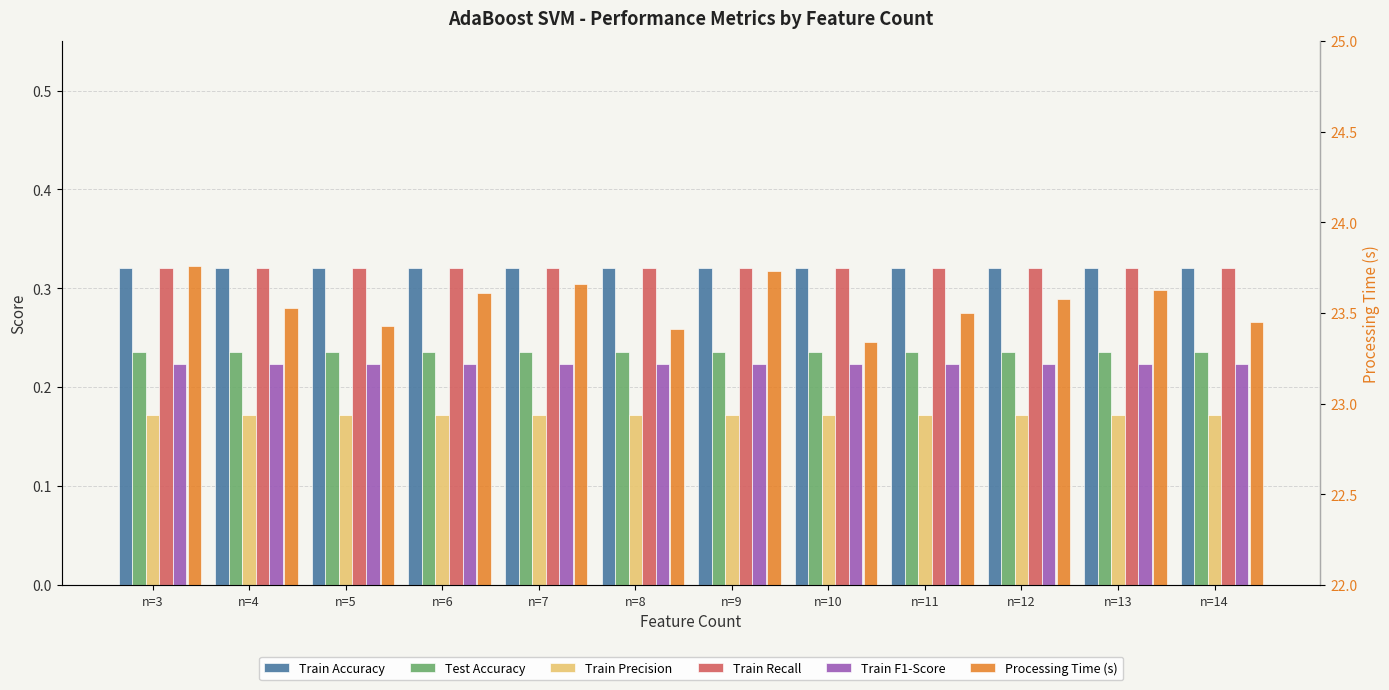

What is the minimum value for Test Accuracy?

0.2